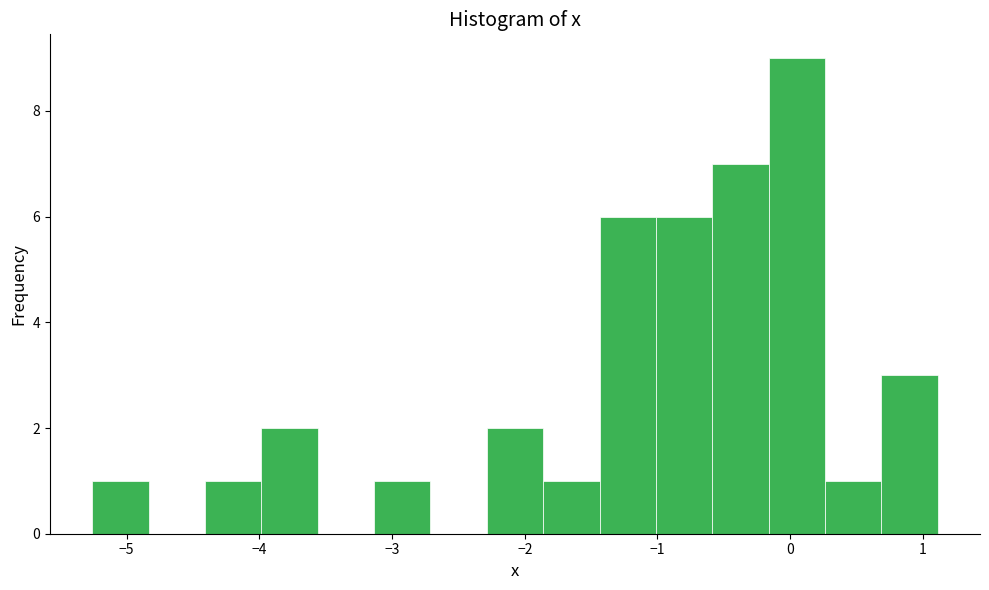

Over which range of the x-axis is the bar tallest?

-0.2 to 0.3